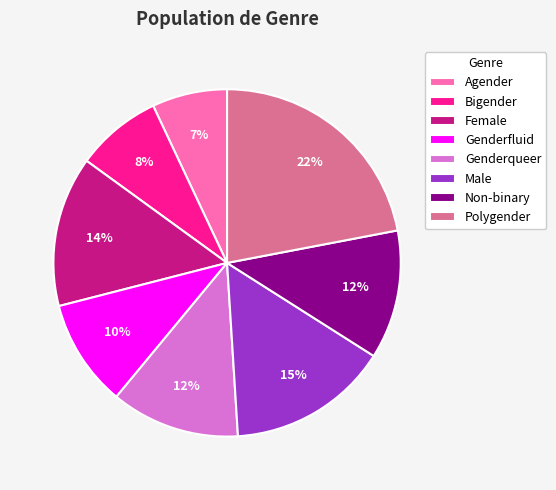

Between Genderfluid and Non-binary, which is larger?

Non-binary